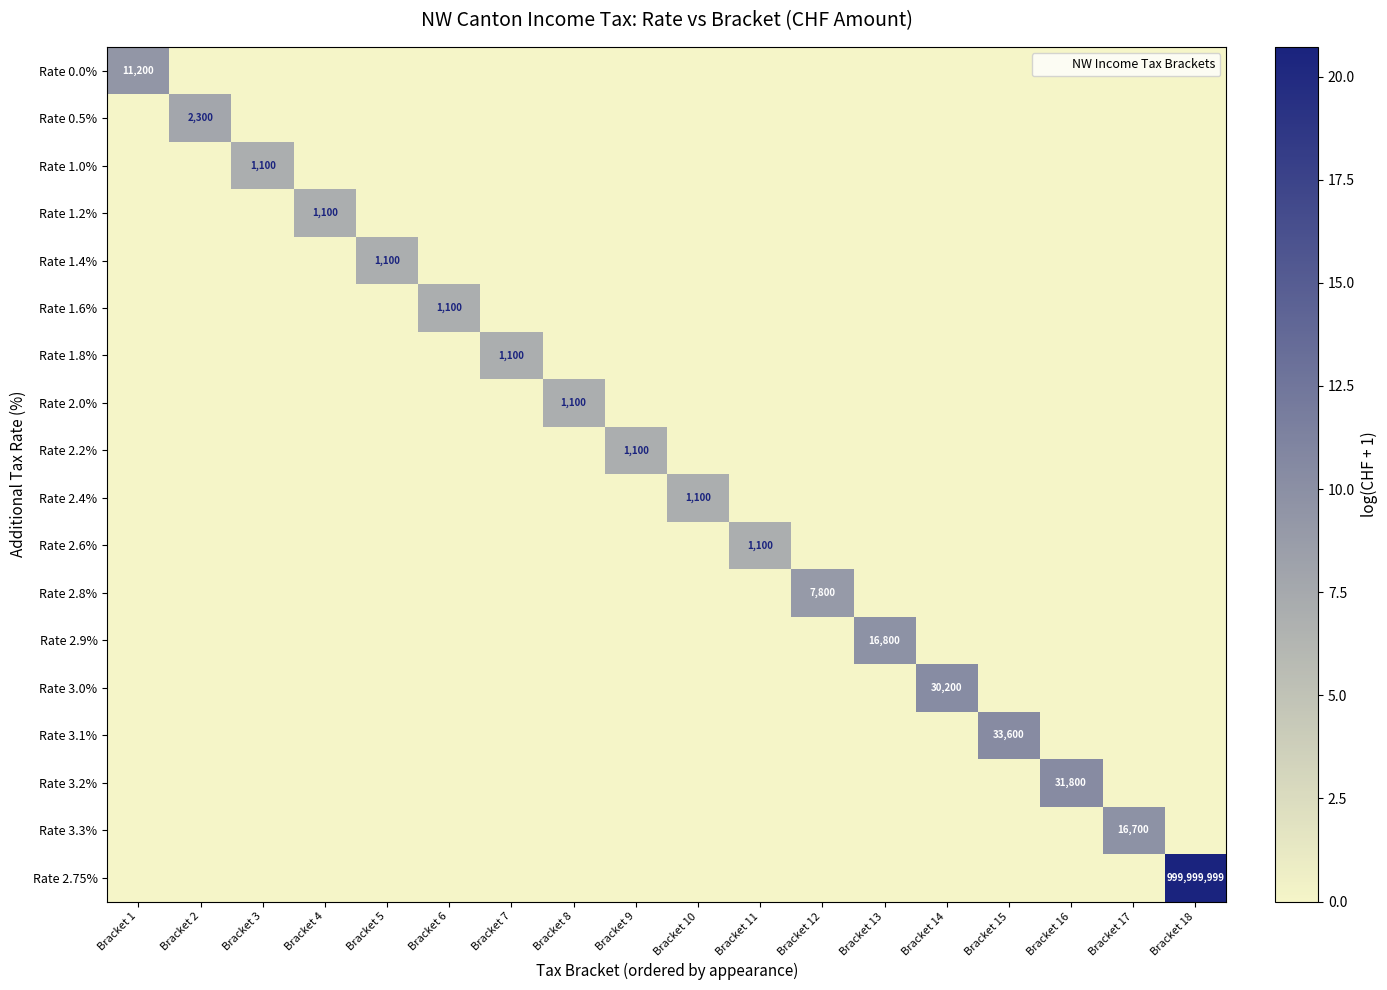

Which category has the lowest value across all series?

Bracket 2